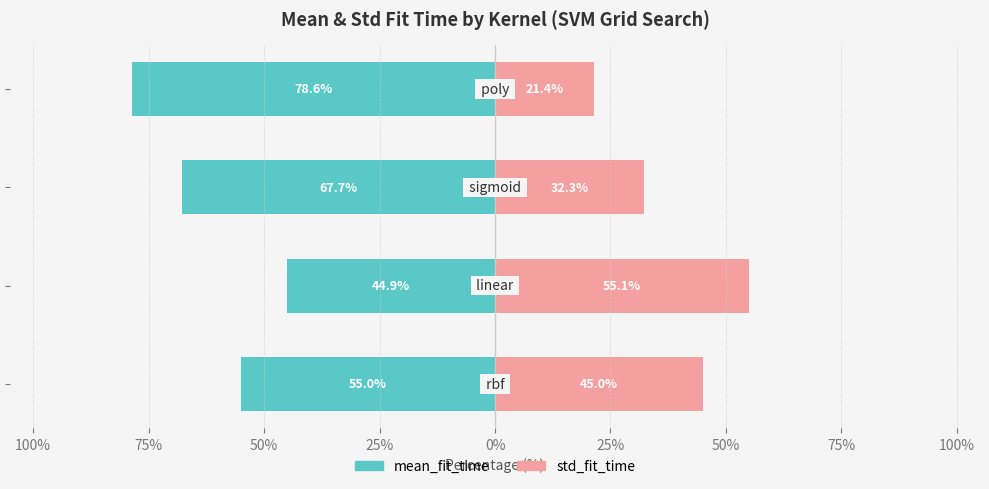

How many values in the std_fit_time series exceed 44?

2